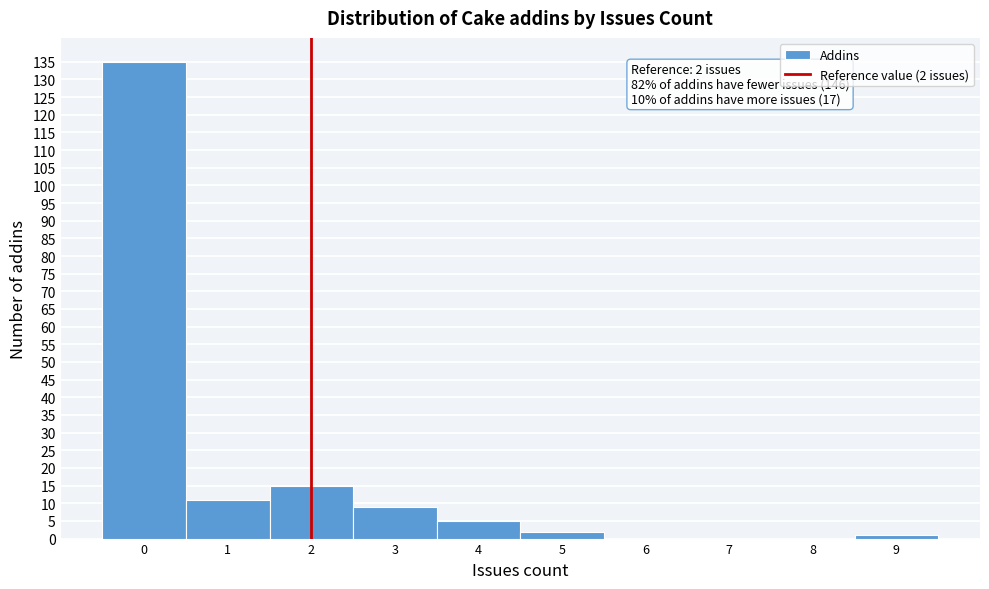

Over which range of the x-axis is the bar tallest?

-0.5 to 0.5